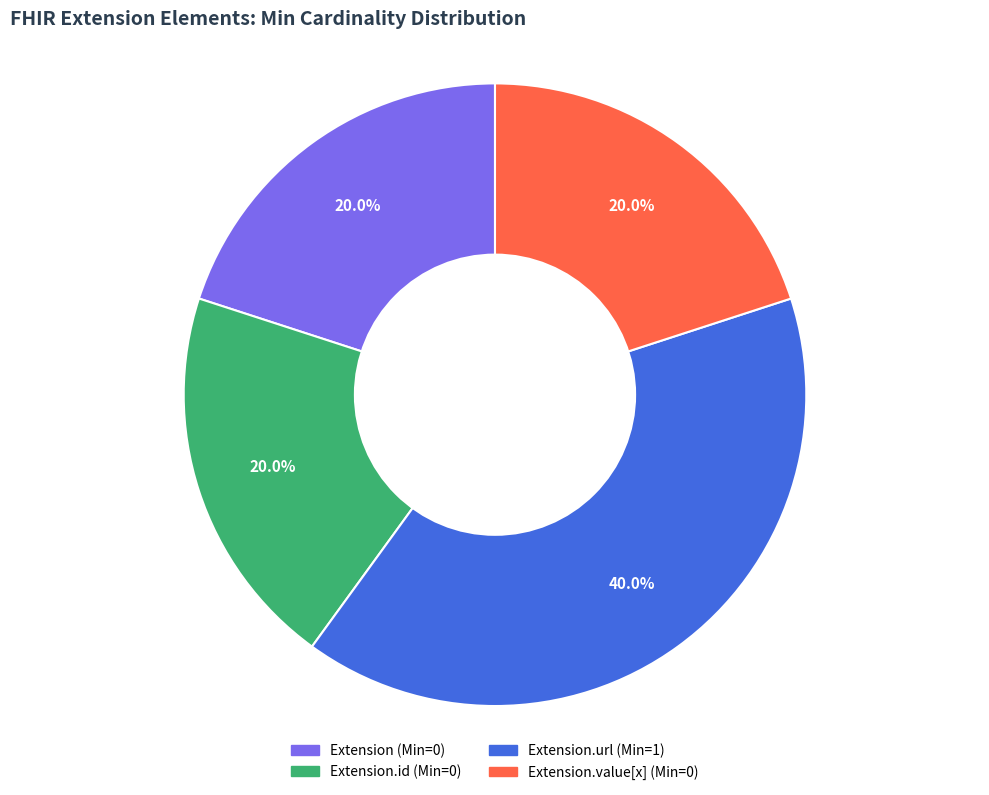

Is there a majority slice in this chart?

No